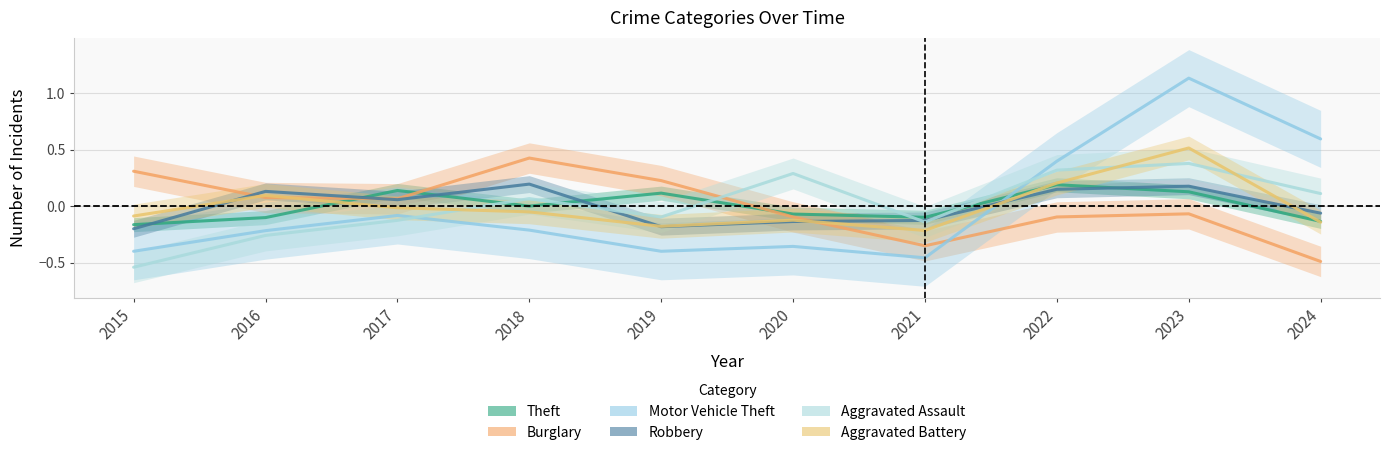

Where does the Motor Vehicle Theft series first go above 0?

2022